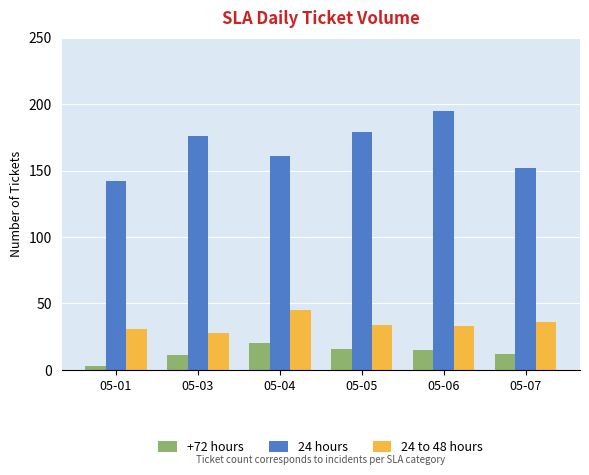

Which category has the lowest value across all series?

05-01